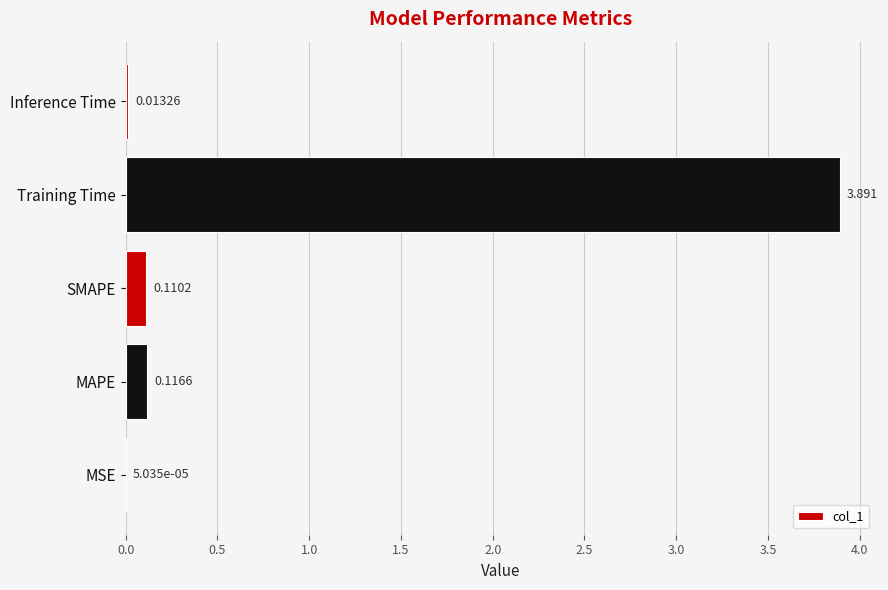

What is the maximum value shown in the chart?

3.9